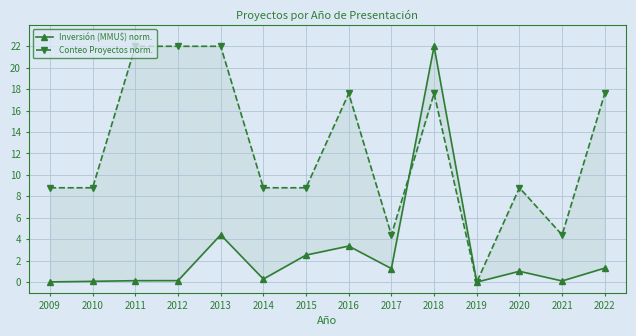

What is the value of the Conteo Proyectos norm. point at the 7th from the left?

8.8